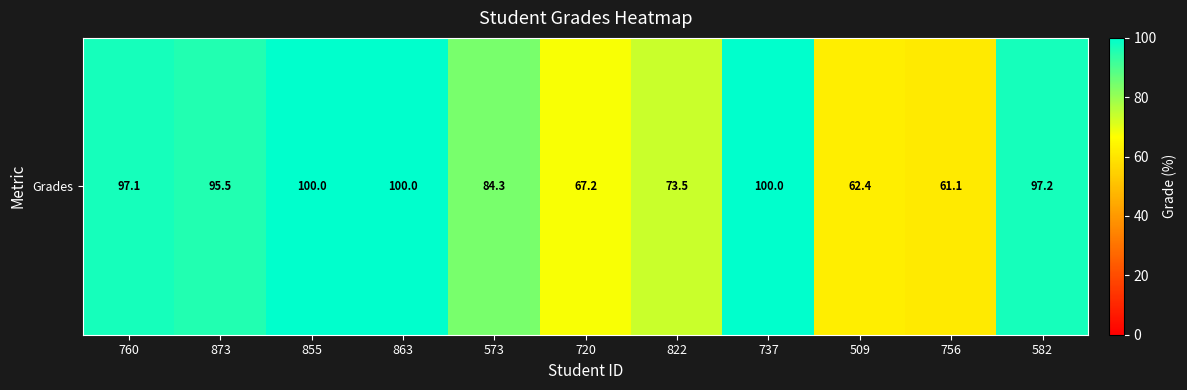

Is it true that the value at 509 is 89.0?

False